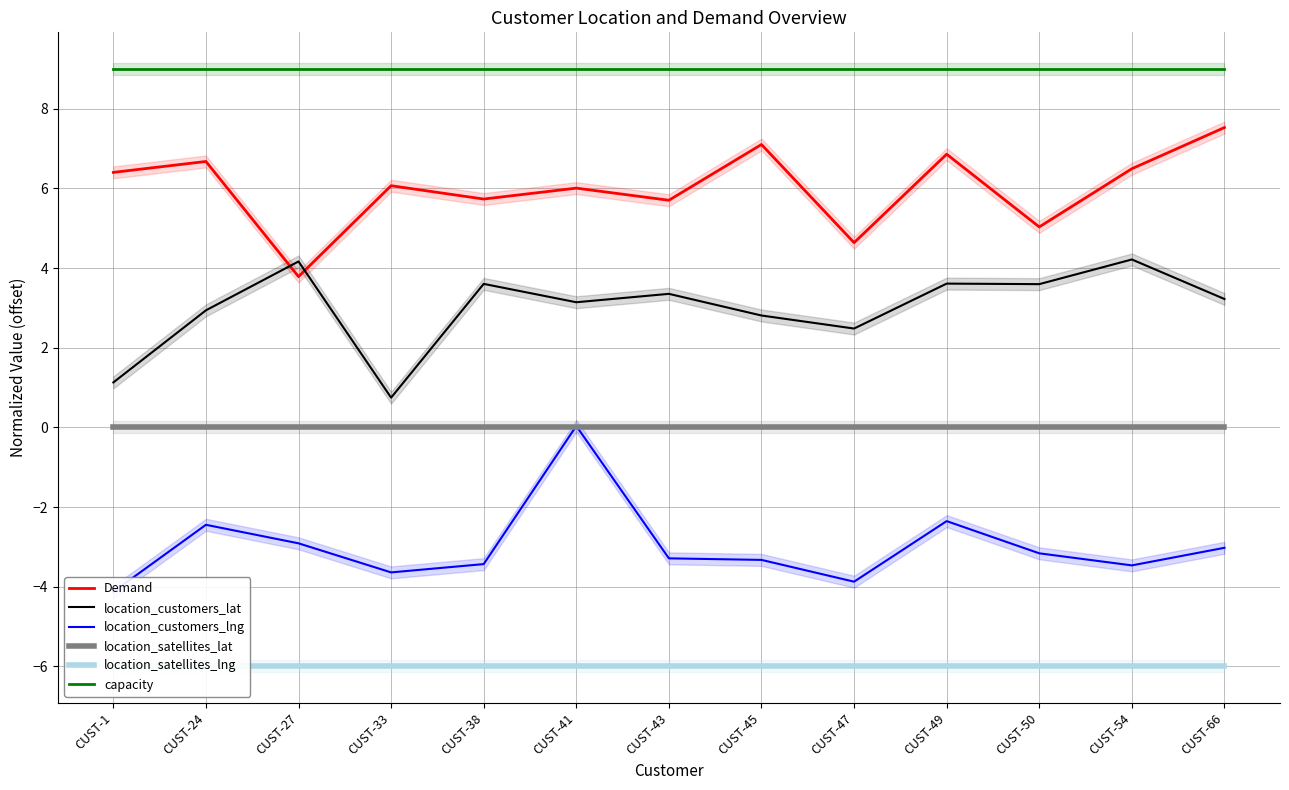

True or false: capacity has more than 0 interior local peaks.

False